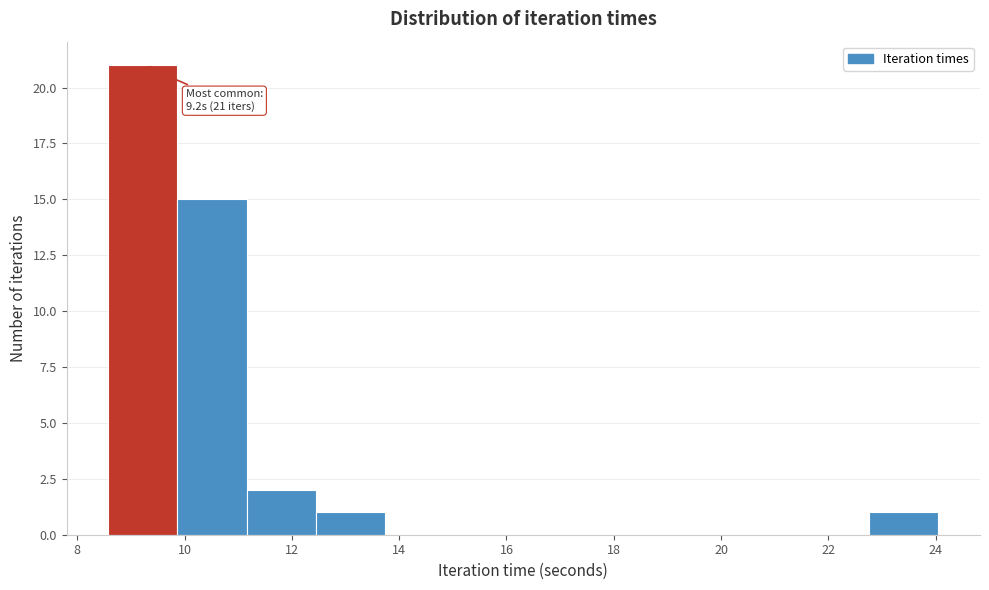

Which range on the x-axis has the tallest bar?

8.6 to 9.8